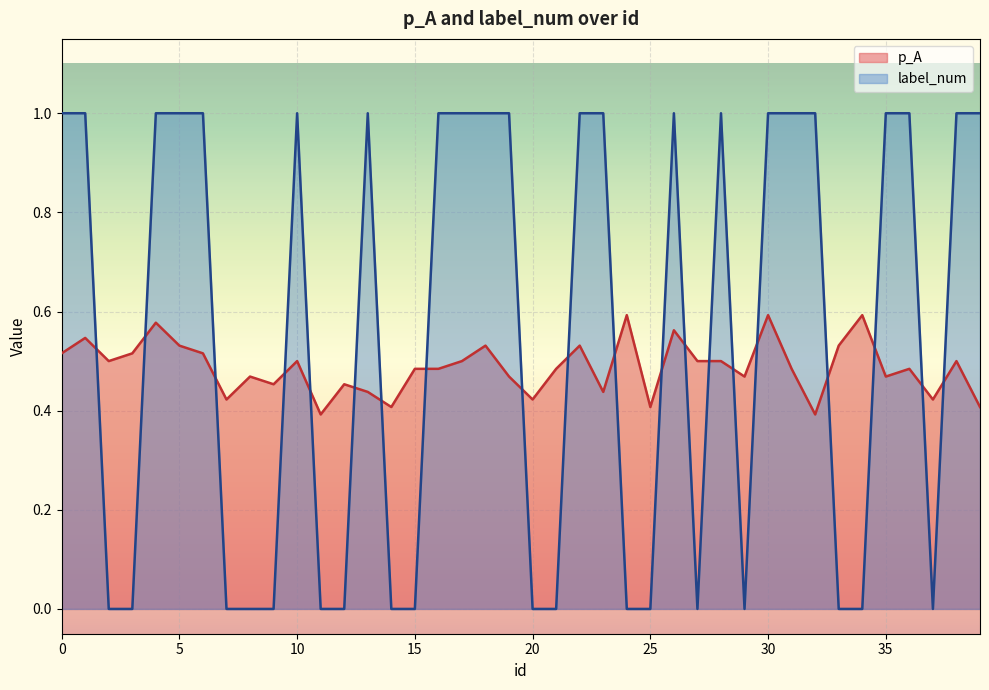

At which category does label_num reach its first local valley?

27